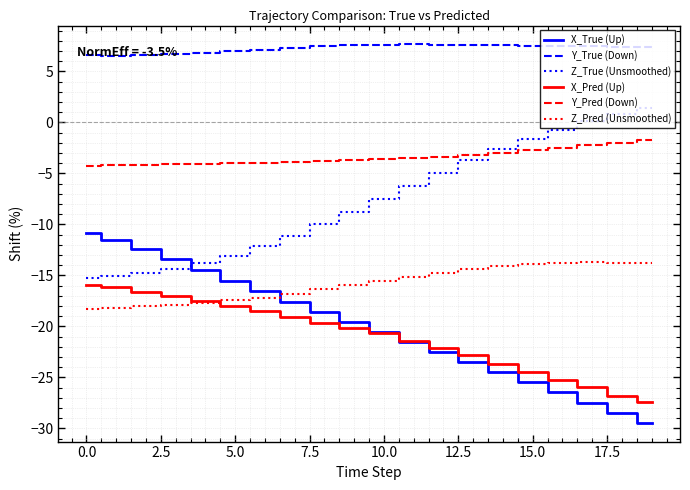

Which series has the largest range (max minus min)?

X_True (Up)